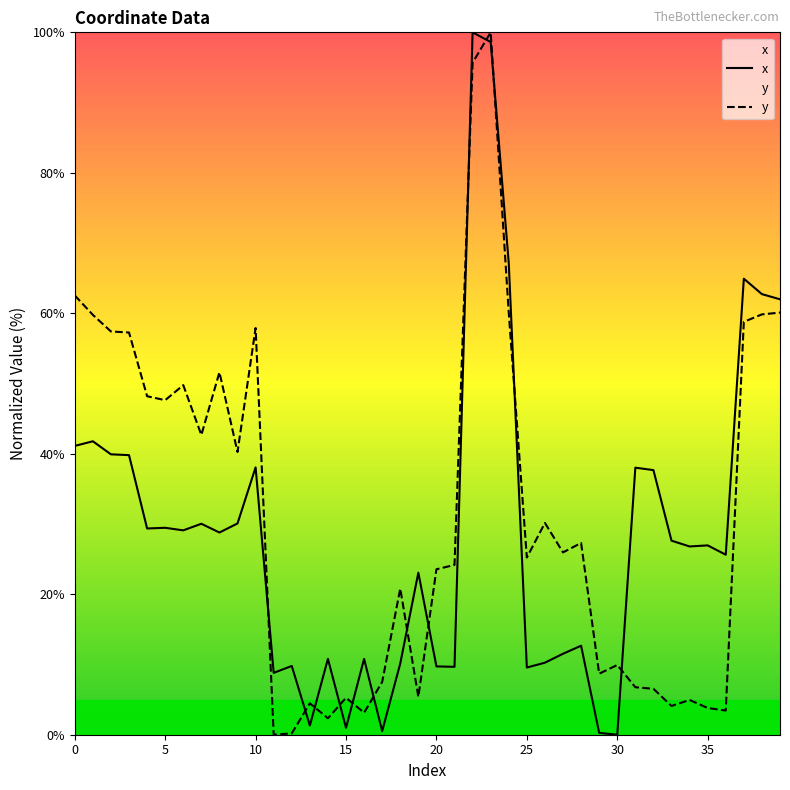

At how many categories does at least one series exceed 95?

2